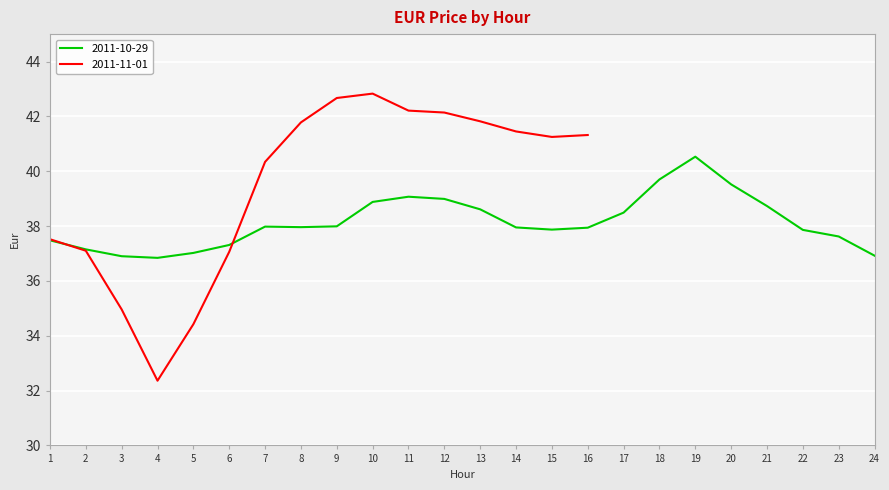

Which category has the lowest value across all series?

4